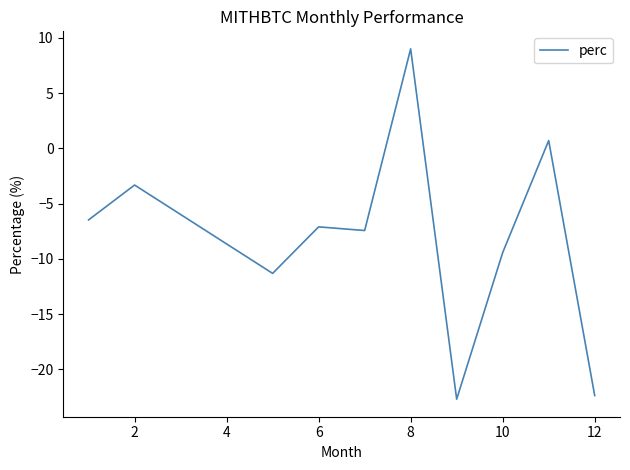

What is the difference between the maximum and minimum values?

31.7